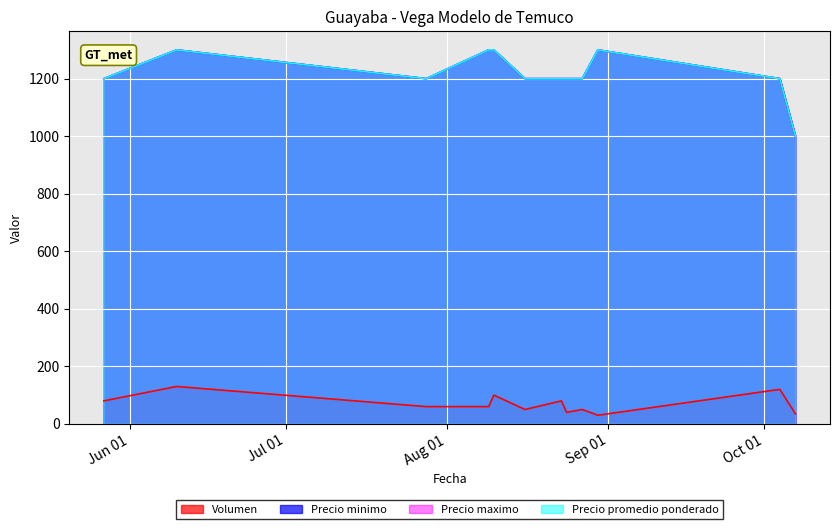

Rank the series by their maximum value, from lowest to highest.

Volumen, Precio minimo, Precio maximo, Precio promedio ponderado